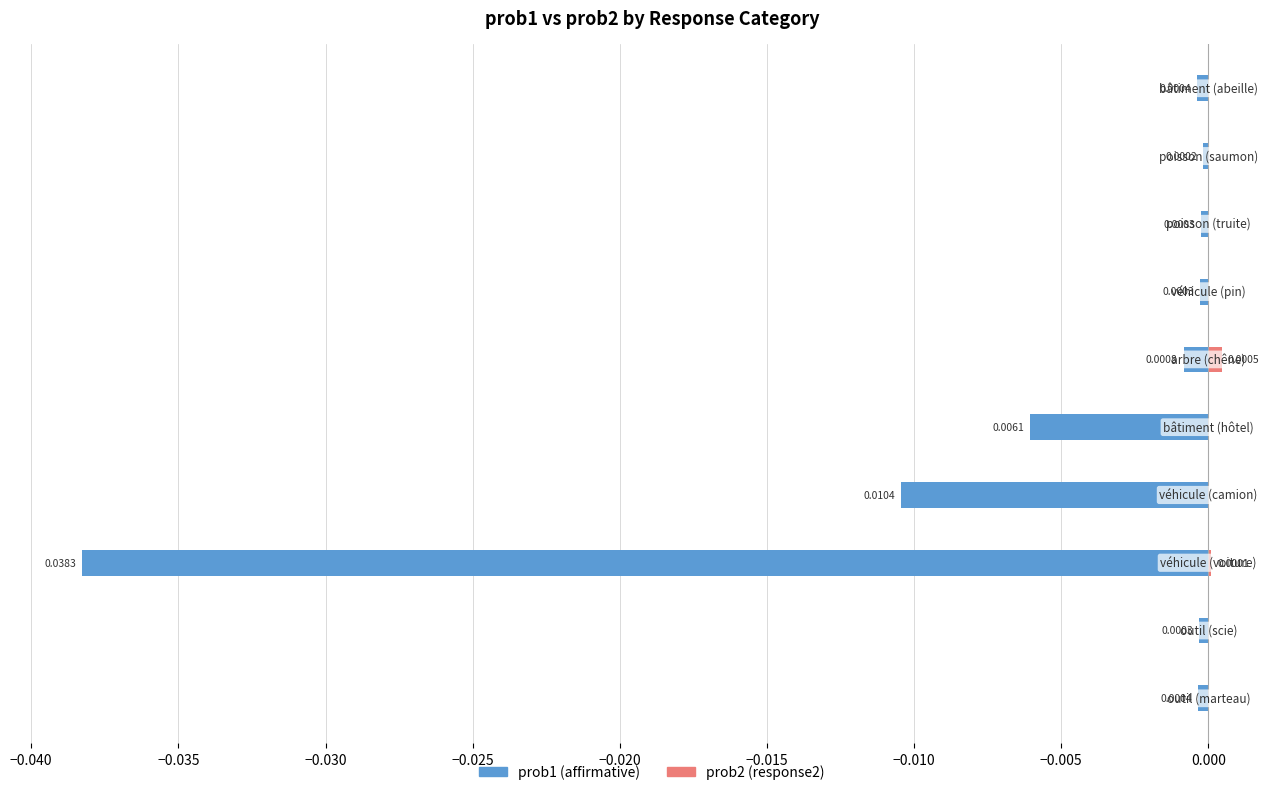

Is it true that prob1 (affirmative) equals -0.0 at −0.010?

False